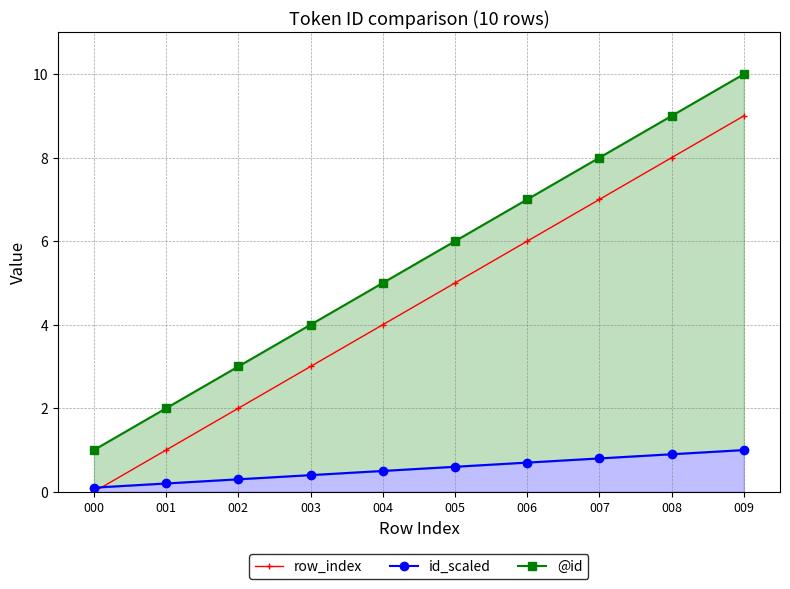

What is the total value across all series at 004?

9.5